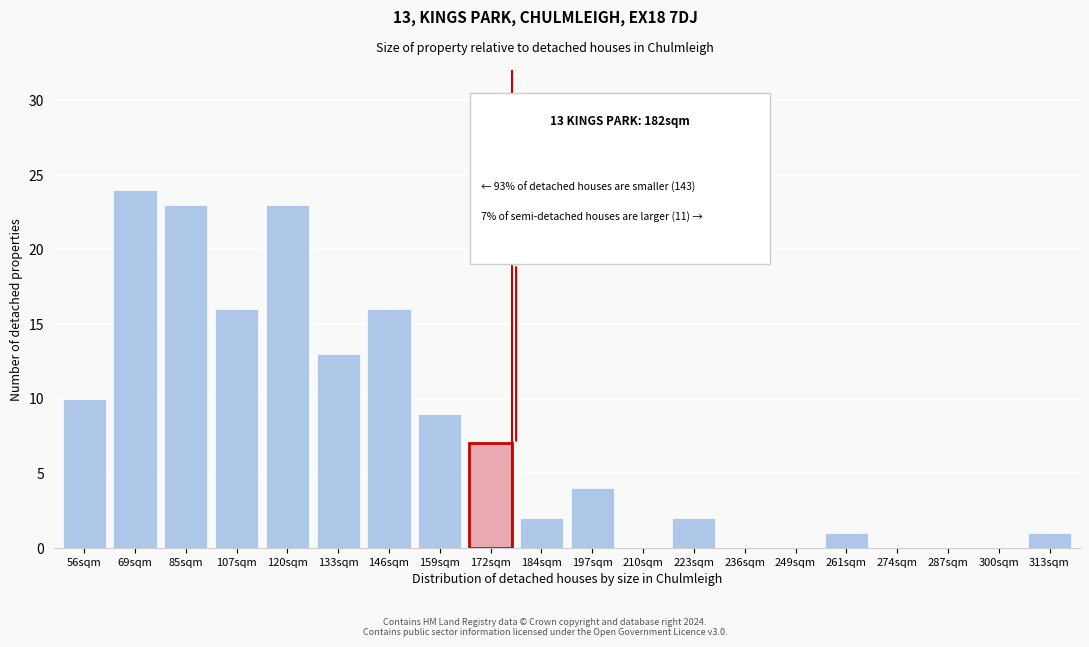

Reading left to right, what are all the values shown in this chart?

56sqm=10	69sqm=24	85sqm=23	107sqm=16	120sqm=23	133sqm=13	146sqm=16	159sqm=9	172sqm=7	184sqm=2	197sqm=4	210sqm=0	223sqm=2	236sqm=0	249sqm=0	261sqm=1	274sqm=0	287sqm=0	300sqm=0	313sqm=1